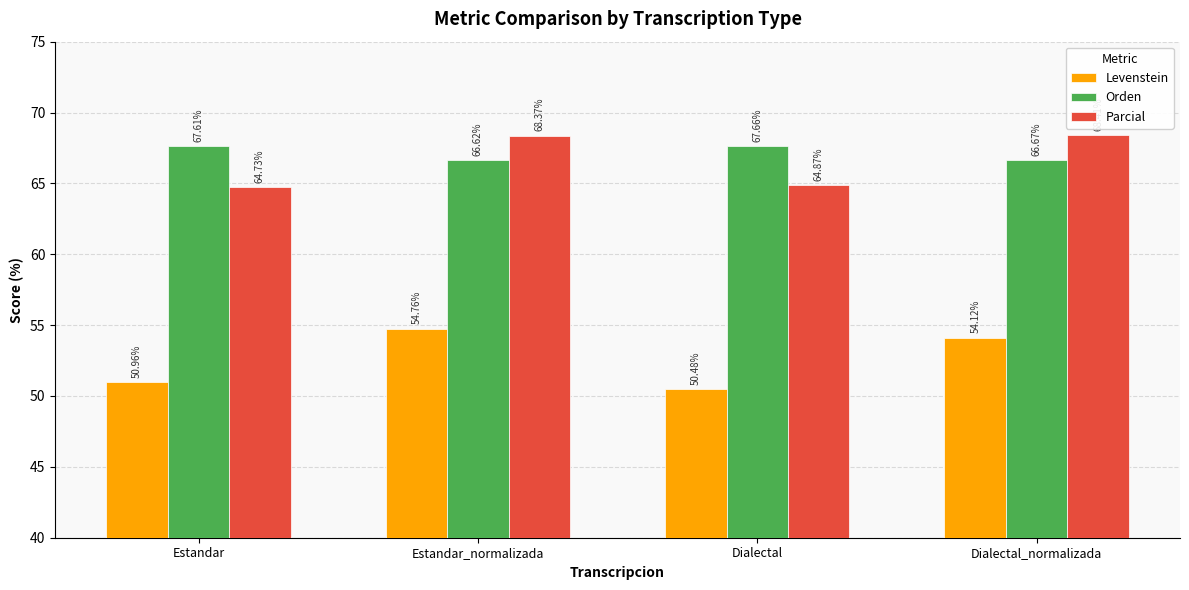

Which series has the largest total across all categories?

Orden